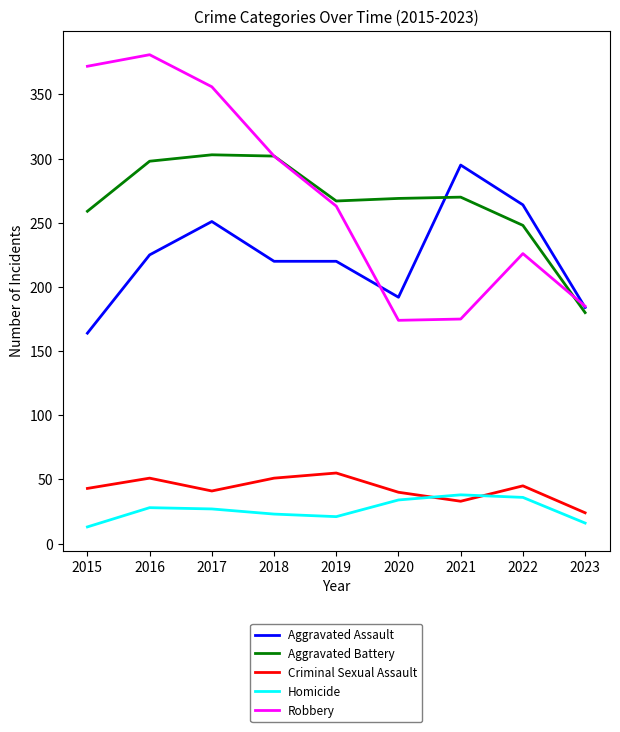

At how many categories does at least one series exceed 28?

9